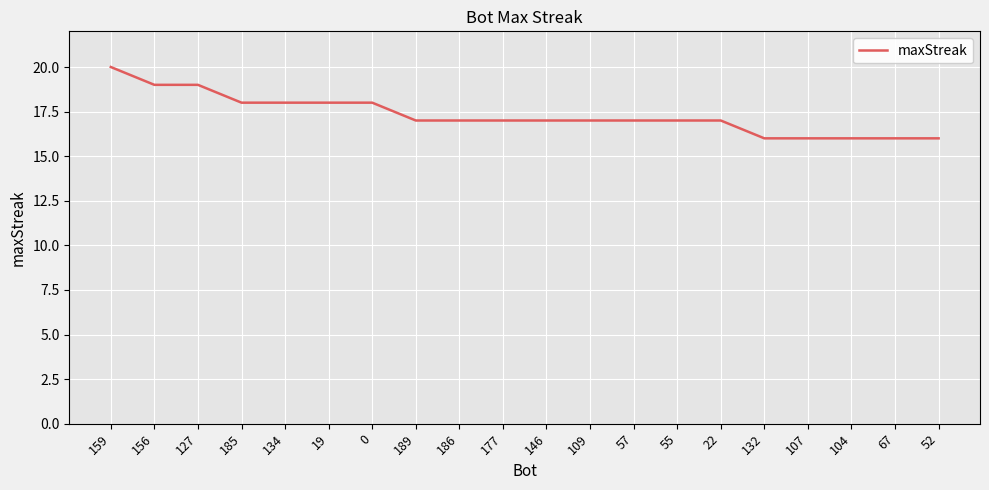

What is the approximate value at 57?

17